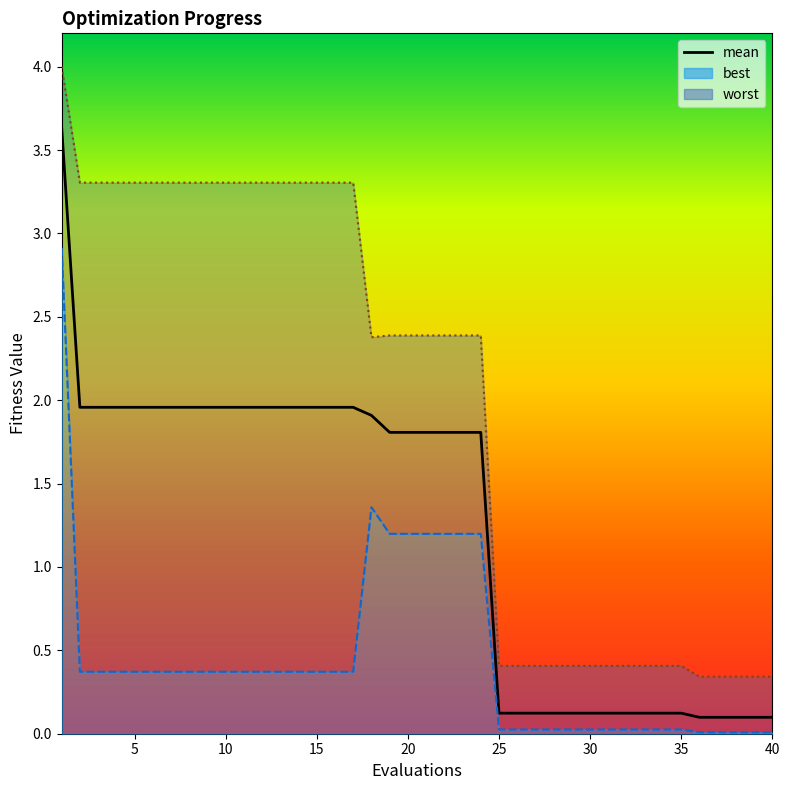

What is the value of the mean point at the 8th from the left?

2.0